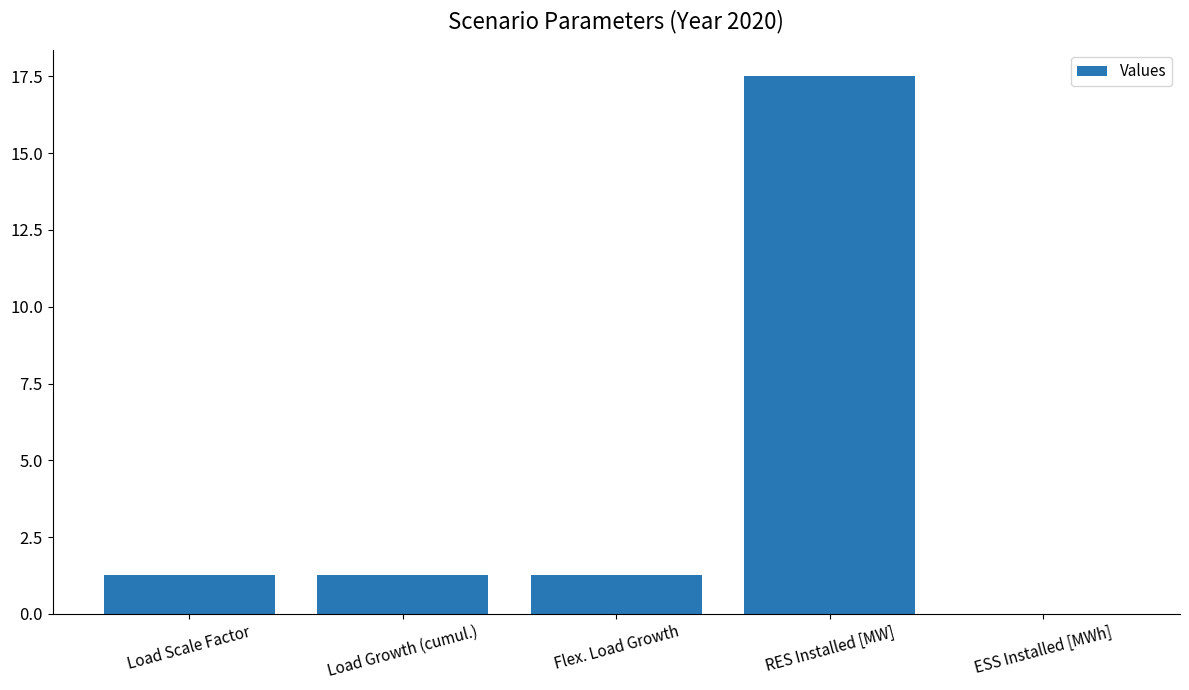

What is the sum of the values at RES Installed [MW] and Flex. Load Growth?

18.8